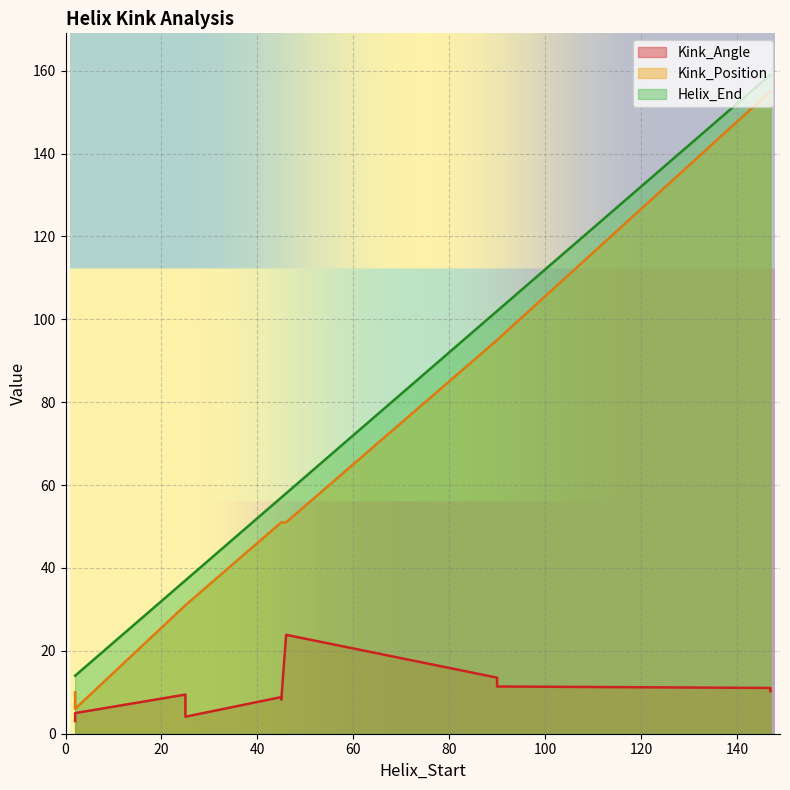

The Kink_Angle series shows 8.1 at 90. True or false?

False